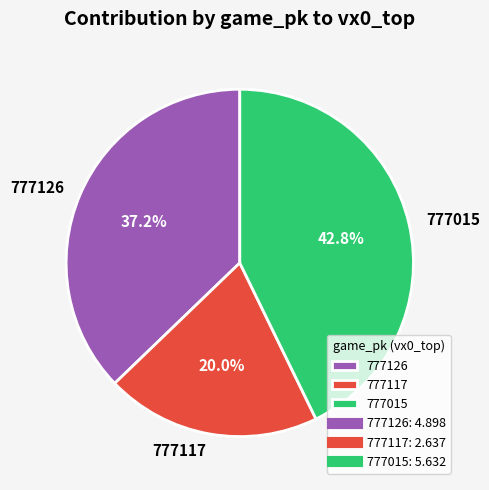

Which slice is the smallest?

777117